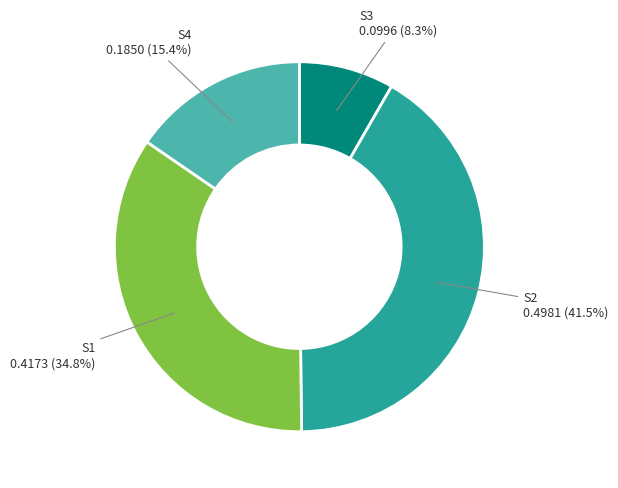

Does any single category account for the majority?

No